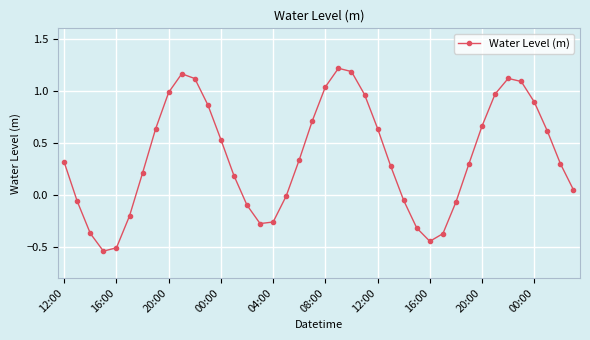

How many interior local peaks (higher than both neighbors) does the data have?

3